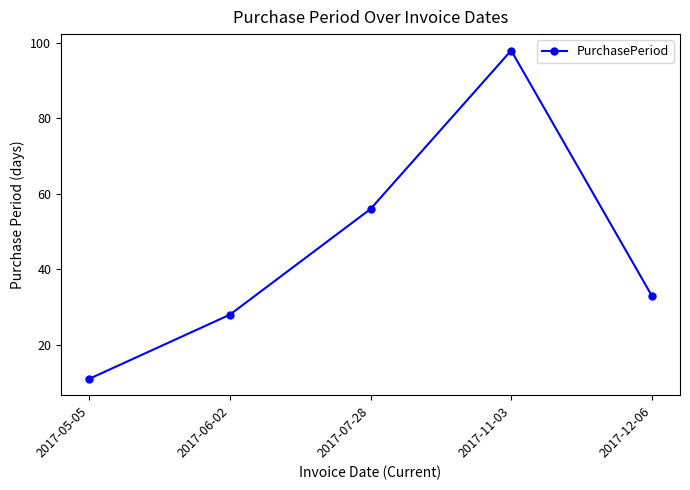

What is the sum of the values at 2017-07-28 and 2017-06-02?

84